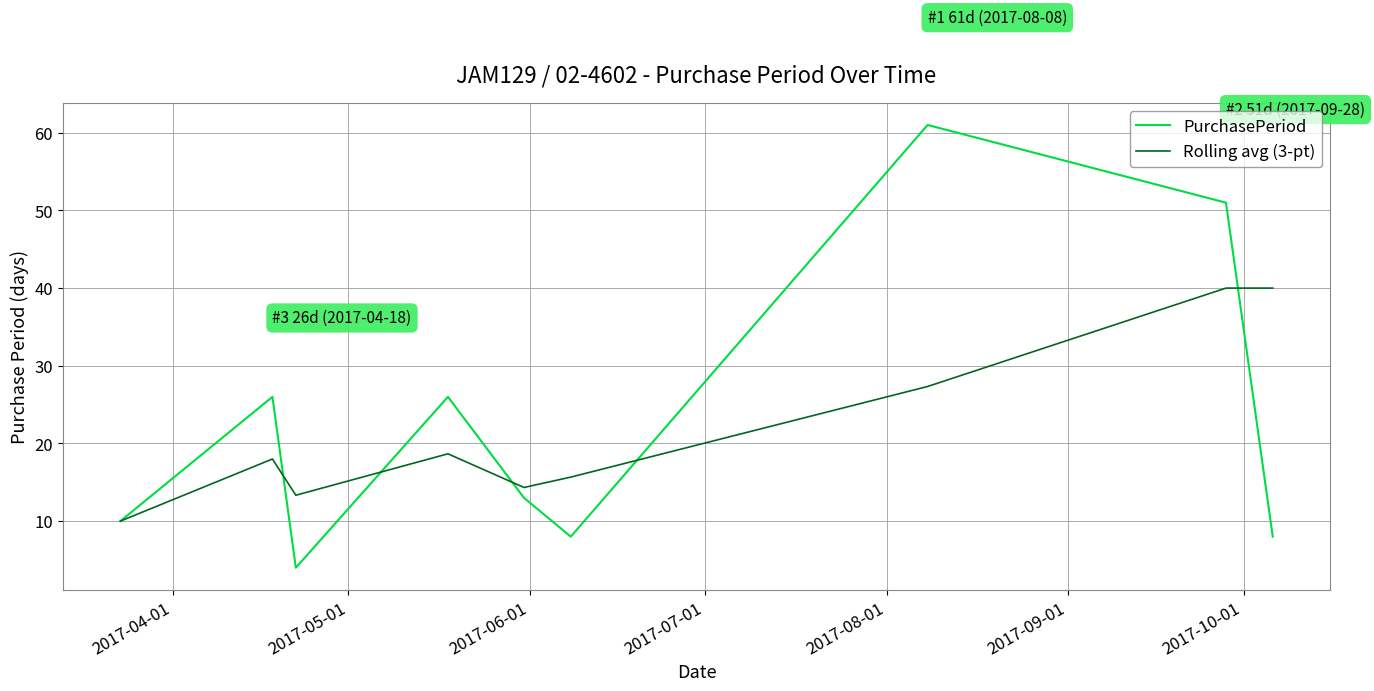

Reading left to right, extract all data points from this chart.

PurchasePeriod: 10.0	26.0	4.0	26.0	13.0	8.0	61.0	51.0	8.0
Rolling avg (3-pt): 10.0	18.0	13.3	18.7	14.3	15.7	27.3	40.0	40.0